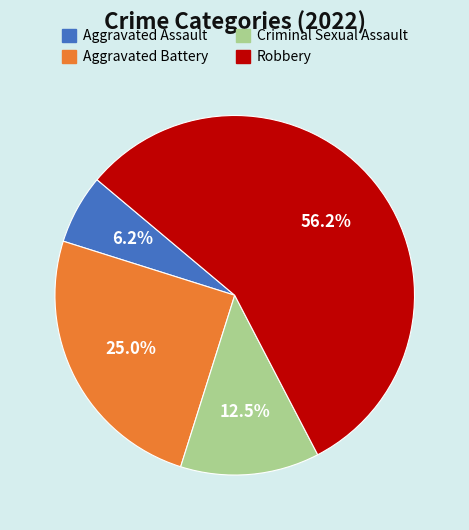

To the nearest percent, what percentage of the pie is Aggravated Assault?

6%